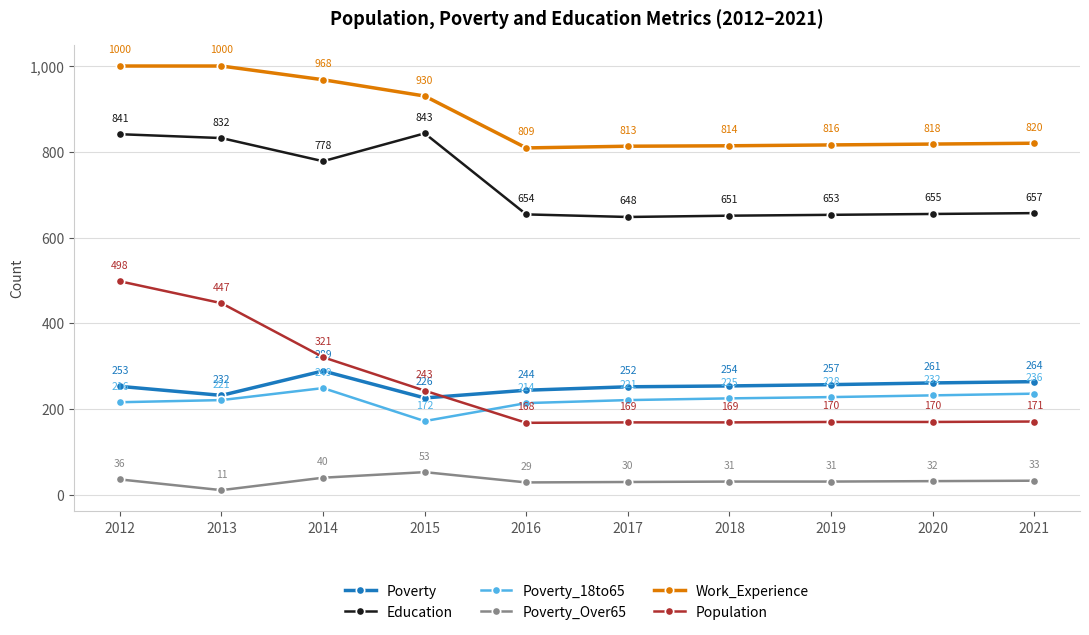

What is the maximum value for Education?

843